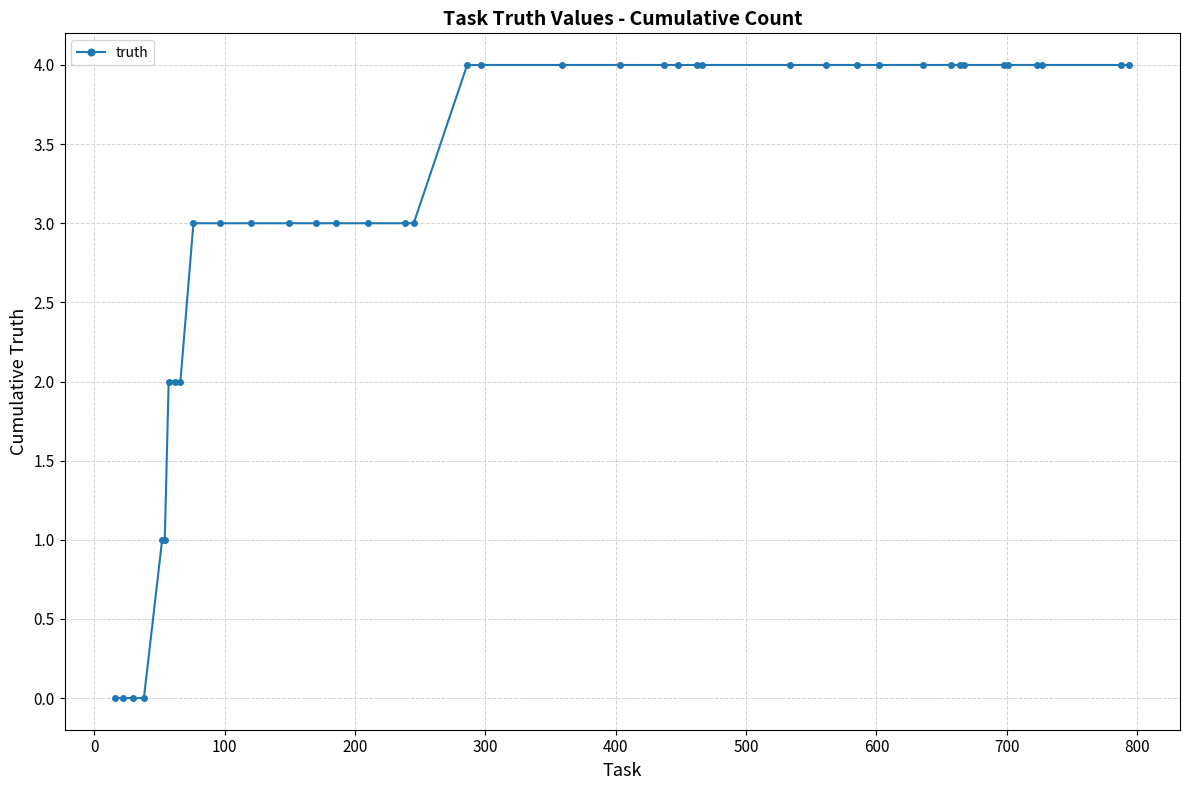

What is the value of the 17th point from the left?

3